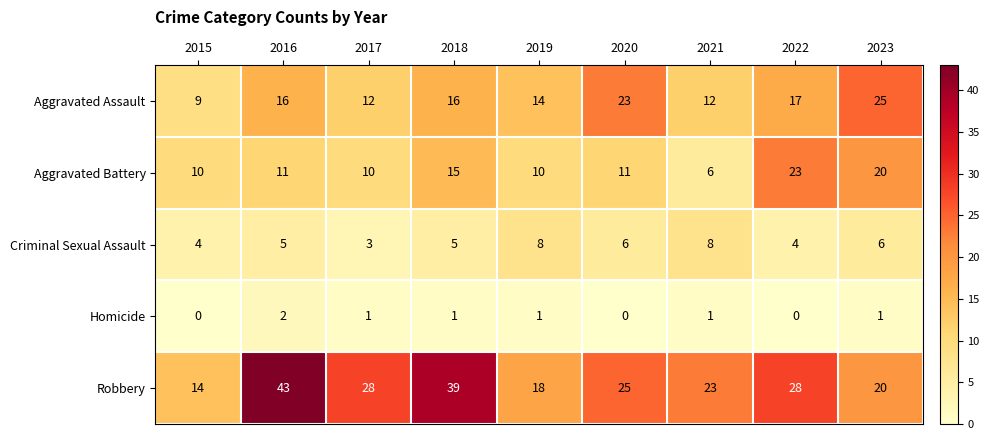

Where is Aggravated Battery nearest to the value 14?

2018